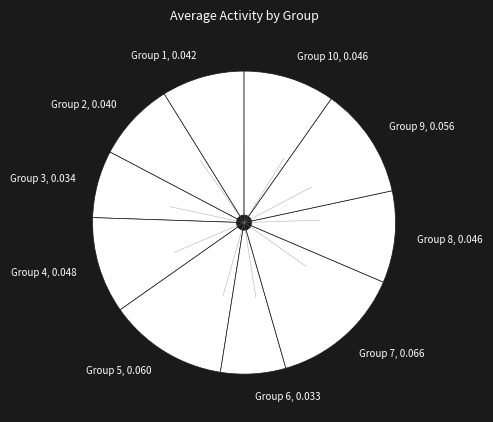

Is it true that Group 4, 0.048 is 1% of the pie?

False